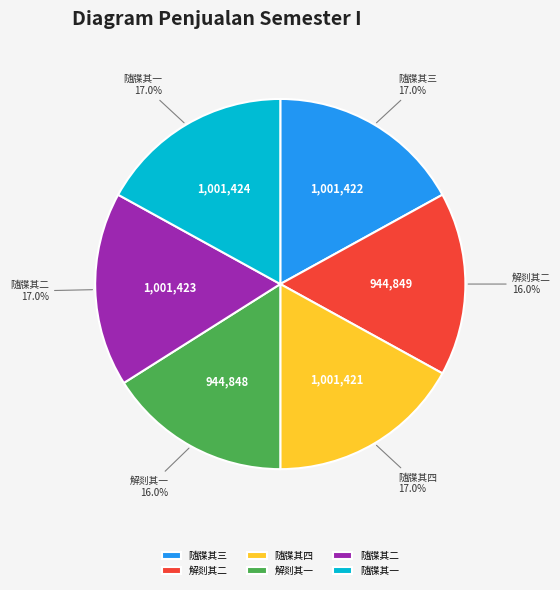

Count the number of slices in the pie.

6